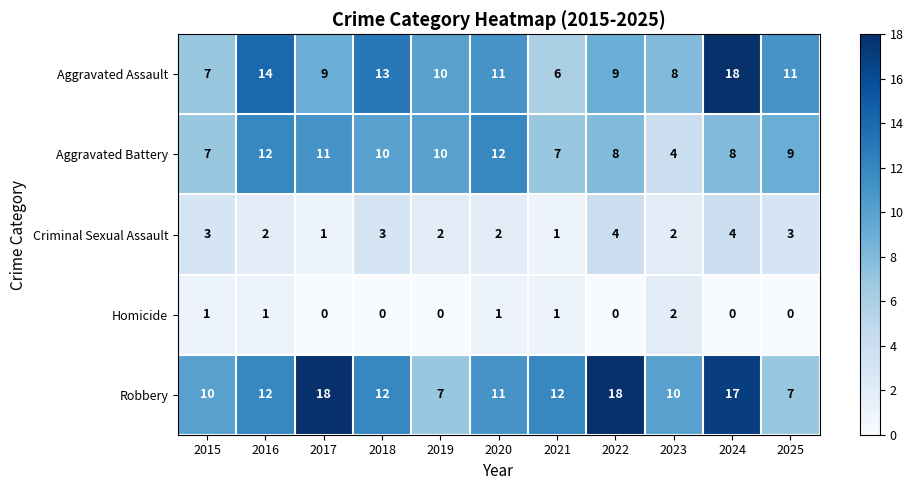

What is the difference between the highest and lowest values at 2025?

11